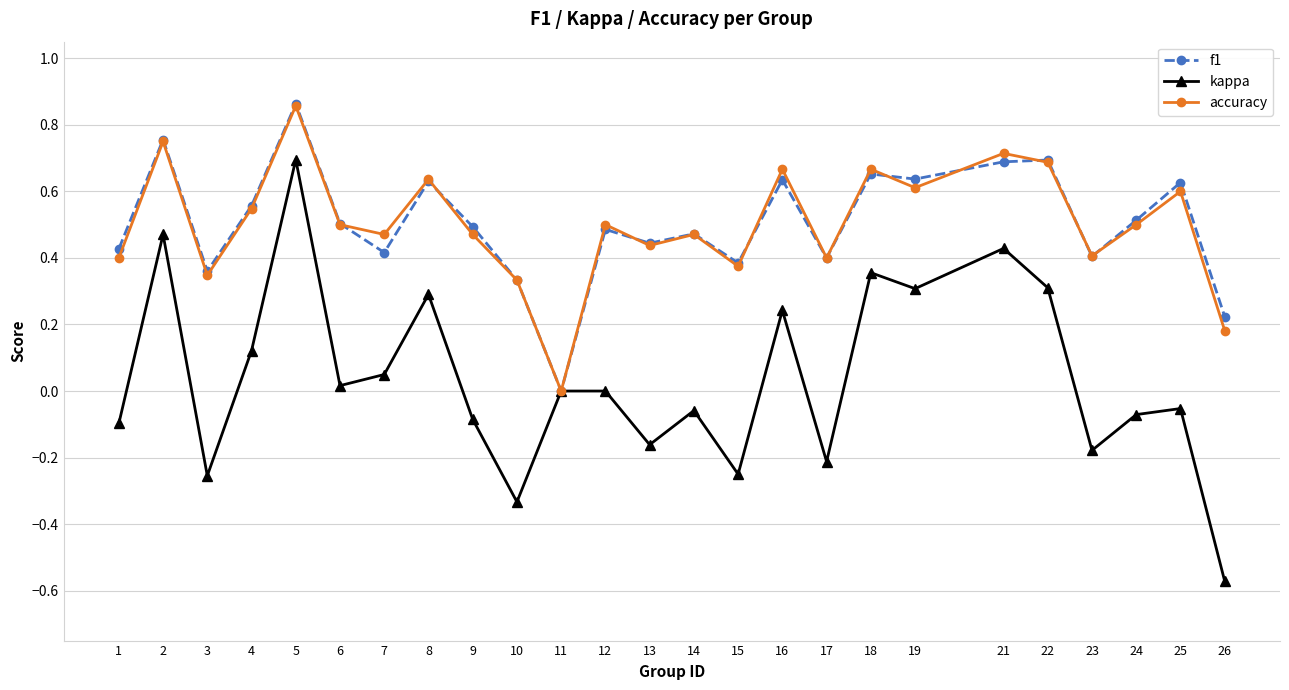

At which category is the sum across all series the highest?

5